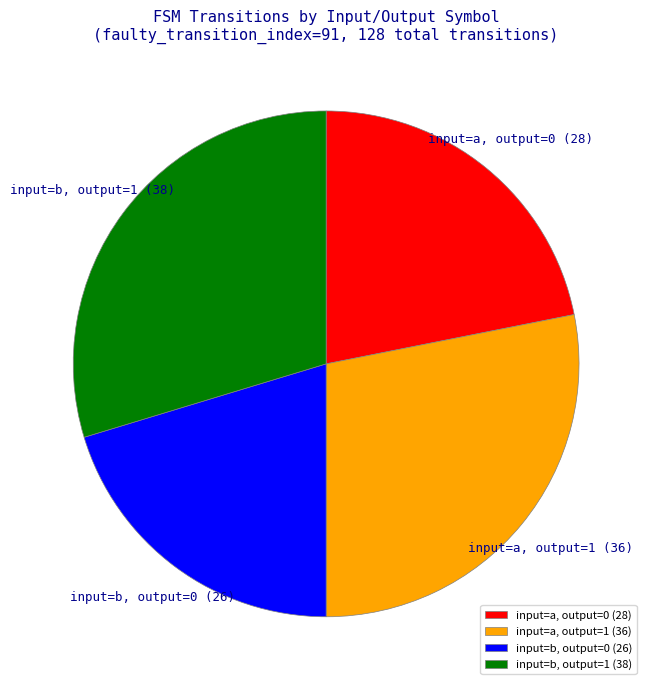

Is input=a, output=0 the majority of the pie?

No